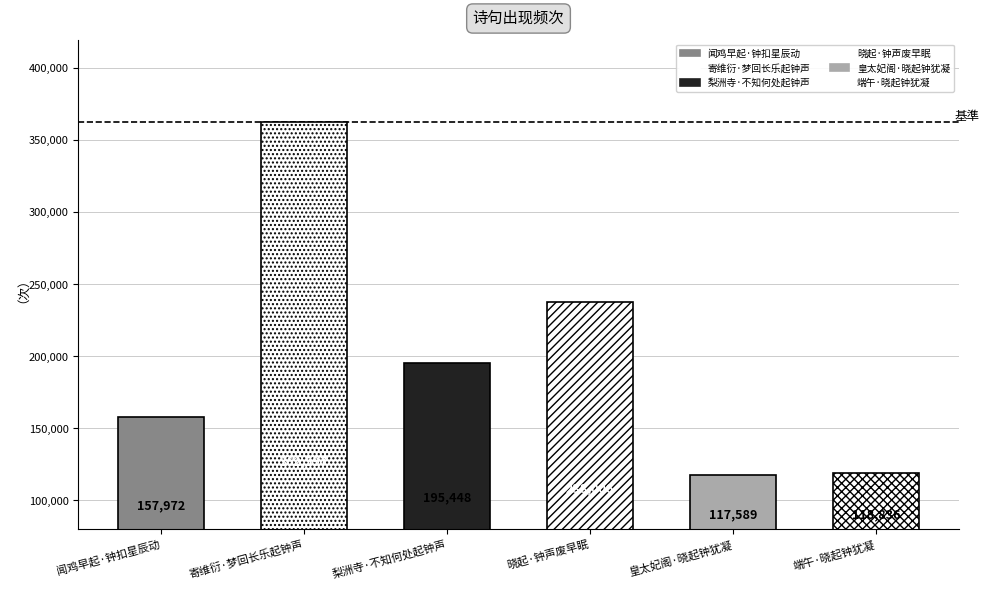

Reading left to right, what are all the values shown in this chart?

闻鸡早起·钟扣星辰动=157972	寄维衍·梦回长乐起钟声=362597	梨洲寺·不知何处起钟声=195448	晓起·钟声废早眠=238006	皇太妃阁·晓起钟犹凝=117589	端午·晓起钟犹凝=118836